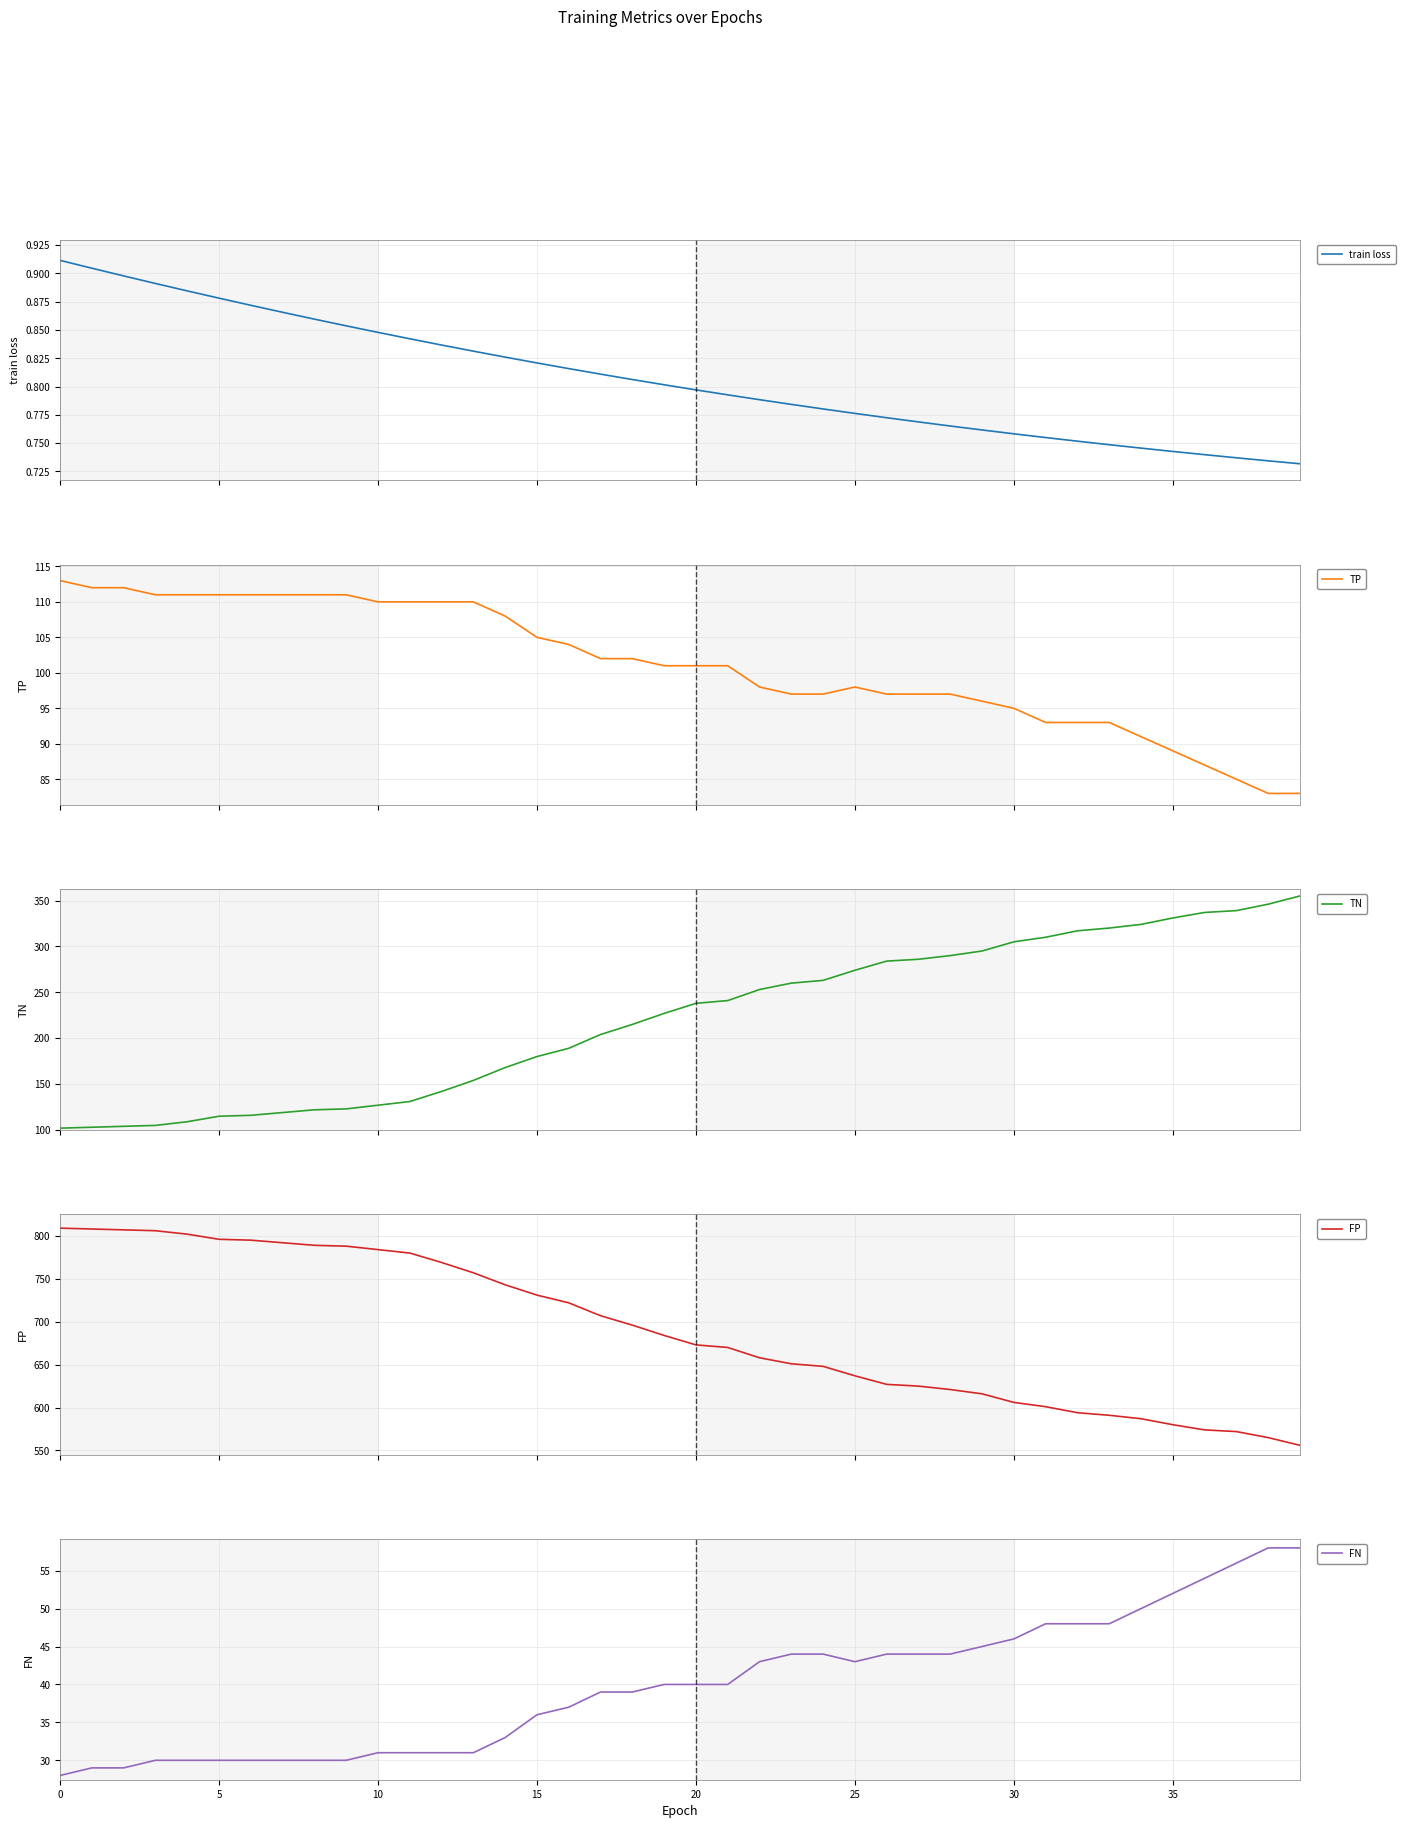

Which has a higher value, 36 or 34?

34